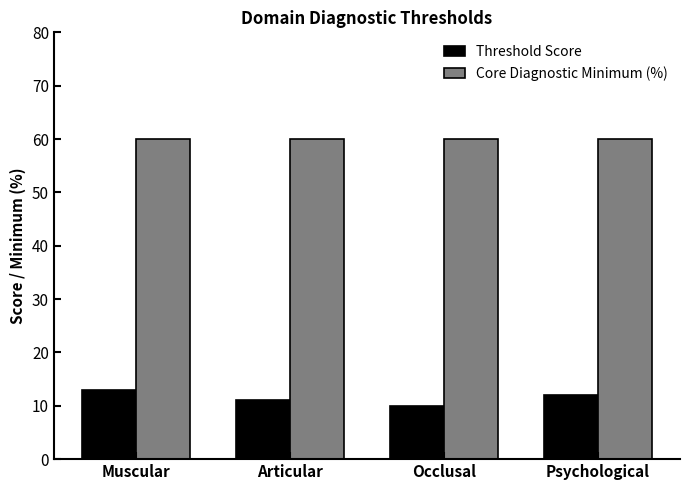

Is it true that Core Diagnostic Minimum (%) equals 60 at Muscular?

True